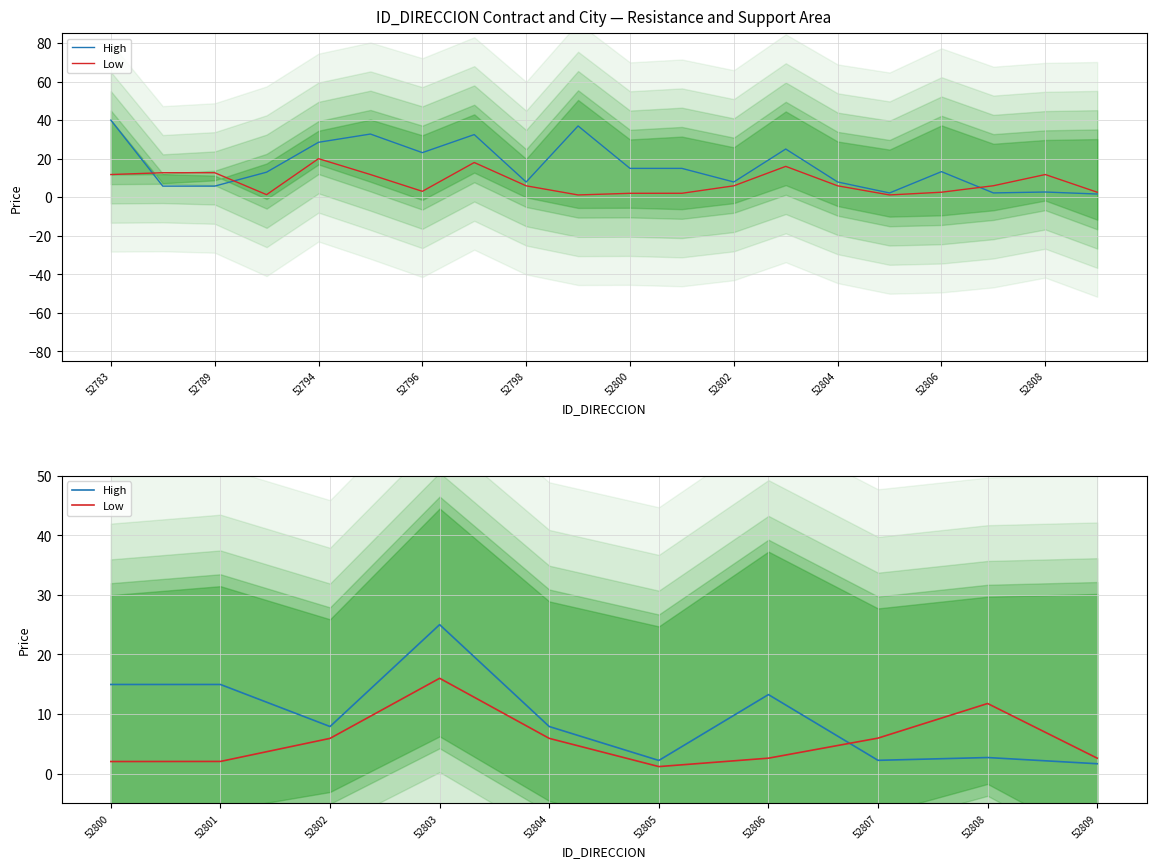

At which label does High first exceed 7?

52800